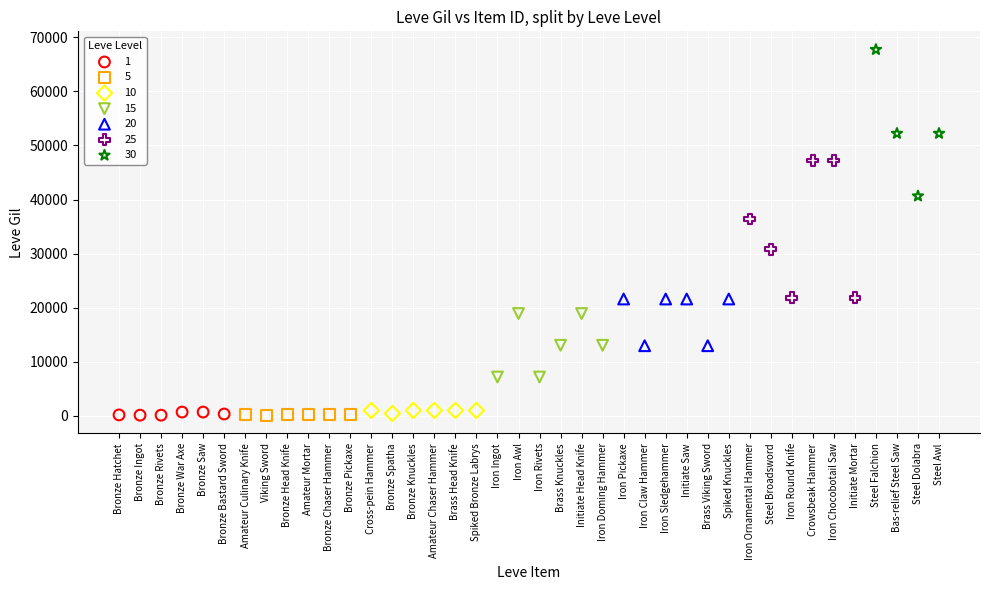

Which series reaches the maximum Y coordinate?

30